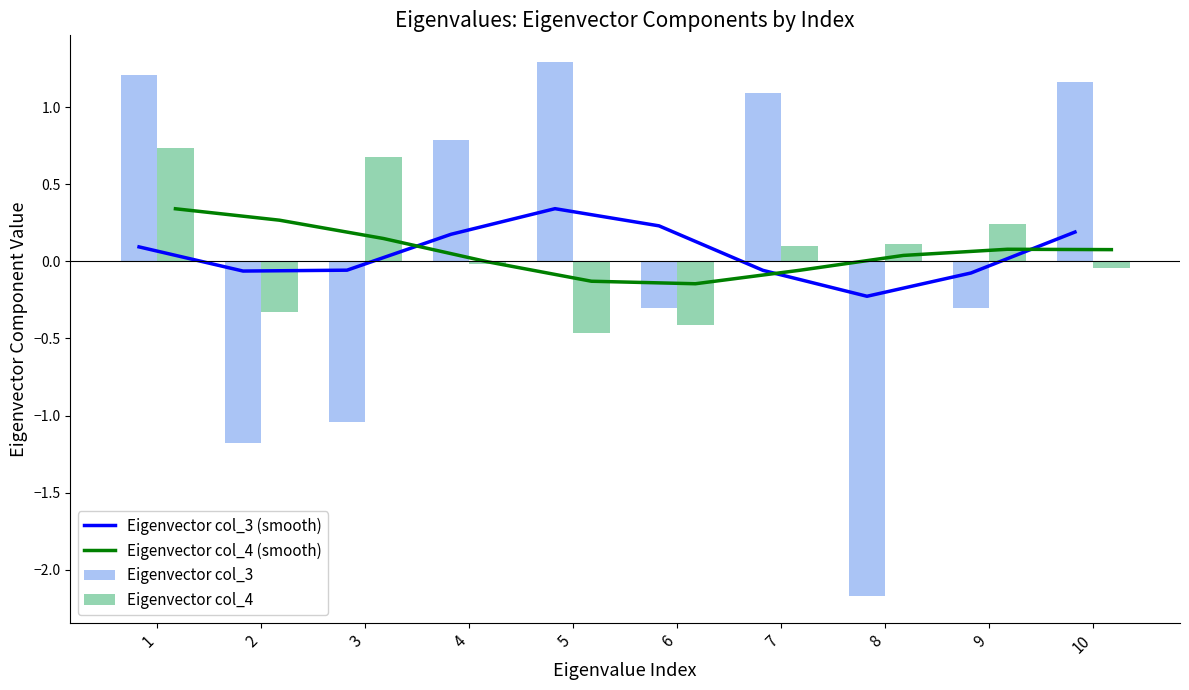

Reading left to right, what are all the values shown in this chart?

Eigenvector col_3 (smooth): 1=0.1	2=-0.1	3=-0.1	4=0.2	5=0.3	6=0.2	7=-0.1	8=-0.2	9=-0.1	10=0.2
Eigenvector col_4 (smooth): 1=0.3	2=0.3	3=0.1	4=-0.0	5=-0.1	6=-0.1	7=-0.1	8=0.0	9=0.1	10=0.1
Eigenvector col_3: 1=1.2	2=-1.2	3=-1.0	4=0.8	5=1.3	6=-0.3	7=1.1	8=-2.2	9=-0.3	10=1.2
Eigenvector col_4: 1=0.7	2=-0.3	3=0.7	4=-0.0	5=-0.5	6=-0.4	7=0.1	8=0.1	9=0.2	10=-0.0